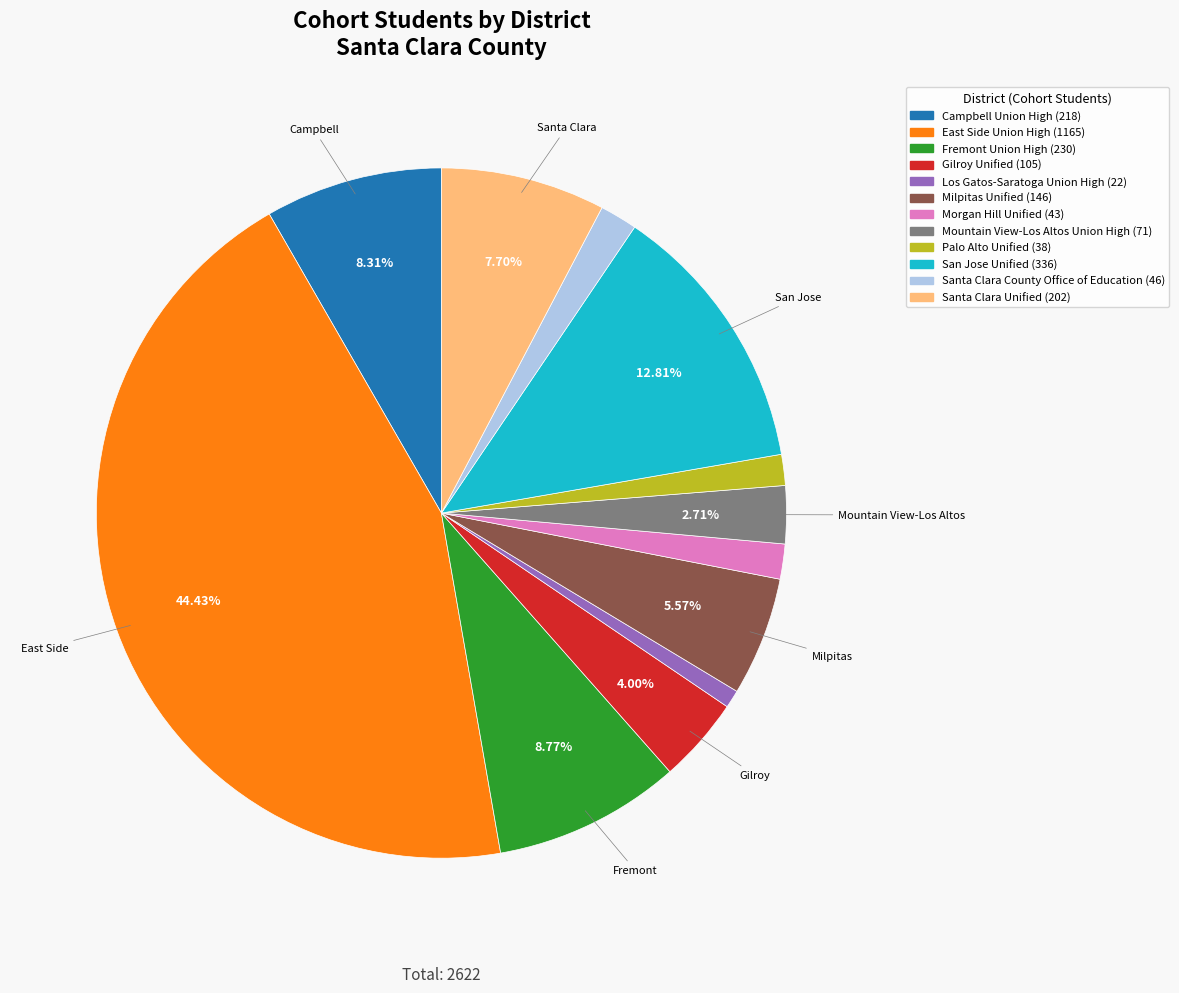

Do Fremont Union High and East Side Union High together represent more than half of the pie?

Yes